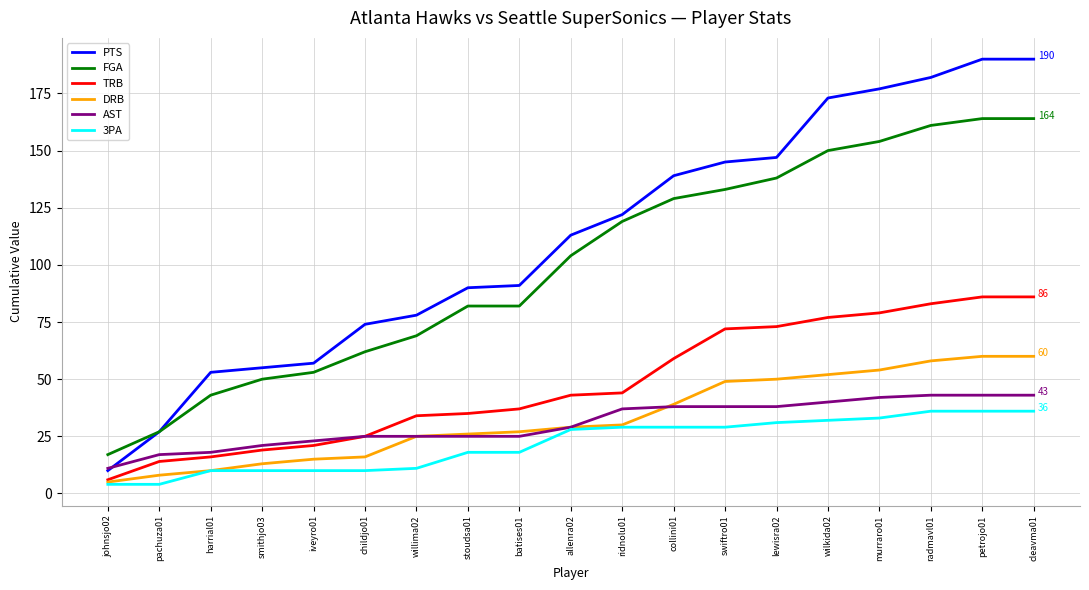

Is the value of FGA at swiftro01 greater than the value of 3PA at childjo01?

Yes